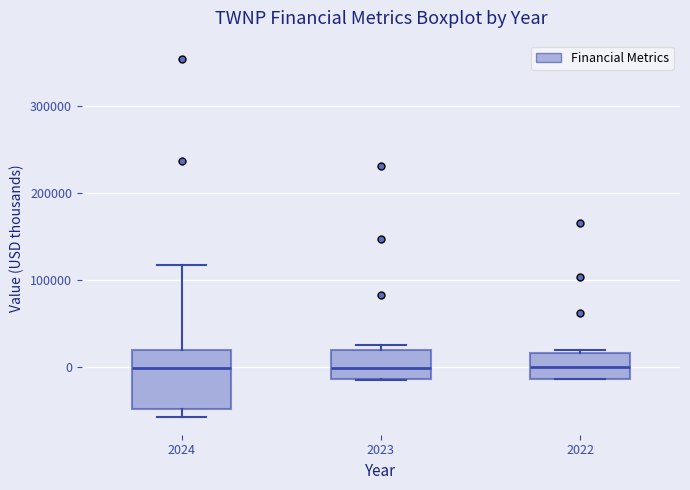

Reading left to right, transcribe this box plot: for each box, give where its median line is, the range the box spans, and where its two whiskers end, as read against the y-axis. The values are not printed on the chart, so give them approximately, as read against the axis.

2024: median 0, box -50000 to 20000, whiskers -60000 to 120000
2023: median 0, box -10000 to 20000, whiskers -10000 to 30000
2022: median 0, box -10000 to 20000, whiskers -10000 to 20000 (just above the box's upper edge)